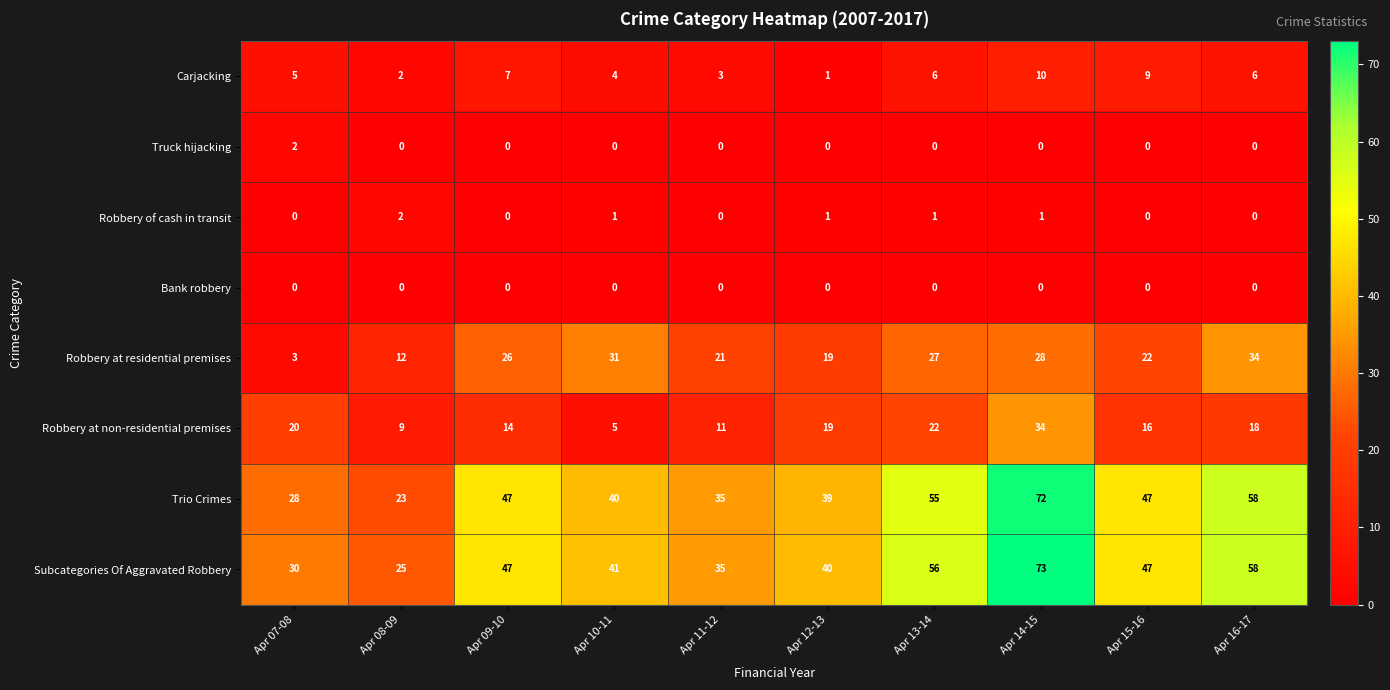

What is the difference between the Robbery at non-residential premises values at Apr 11-12 and Apr 09-10?

3